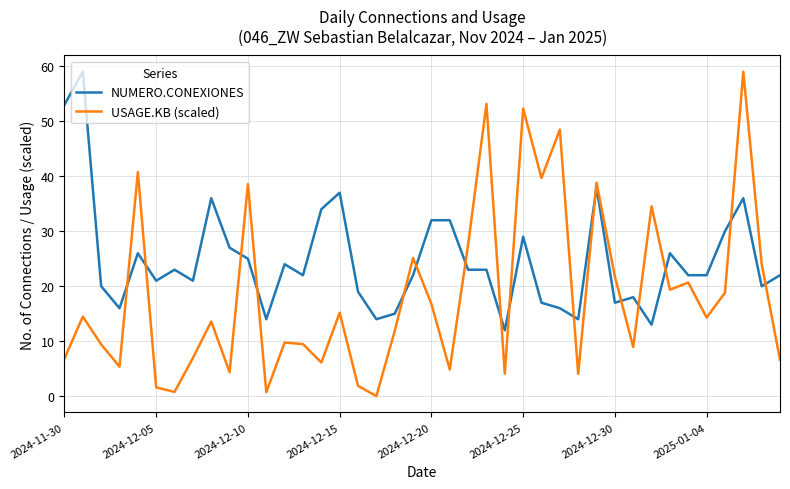

Which series ends up on top after the final intersection of NUMERO.CONEXIONES and USAGE.KB (scaled)?

NUMERO.CONEXIONES